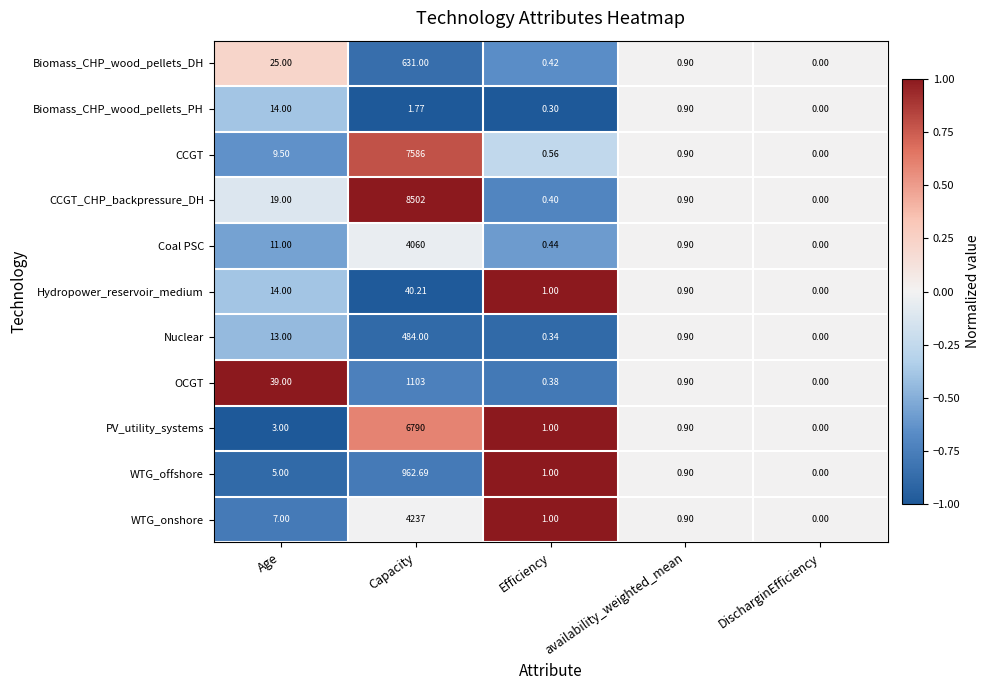

Which series has the largest total across all categories?

CCGT_CHP_backpressure_DH